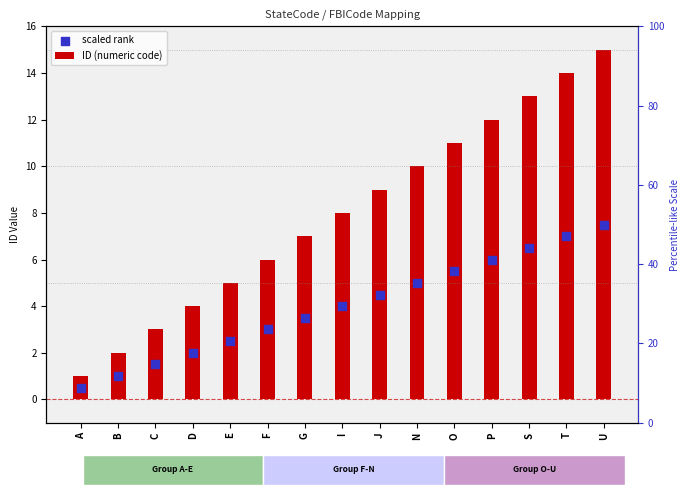

Which series contains the highest Y value?

ID (numeric code)